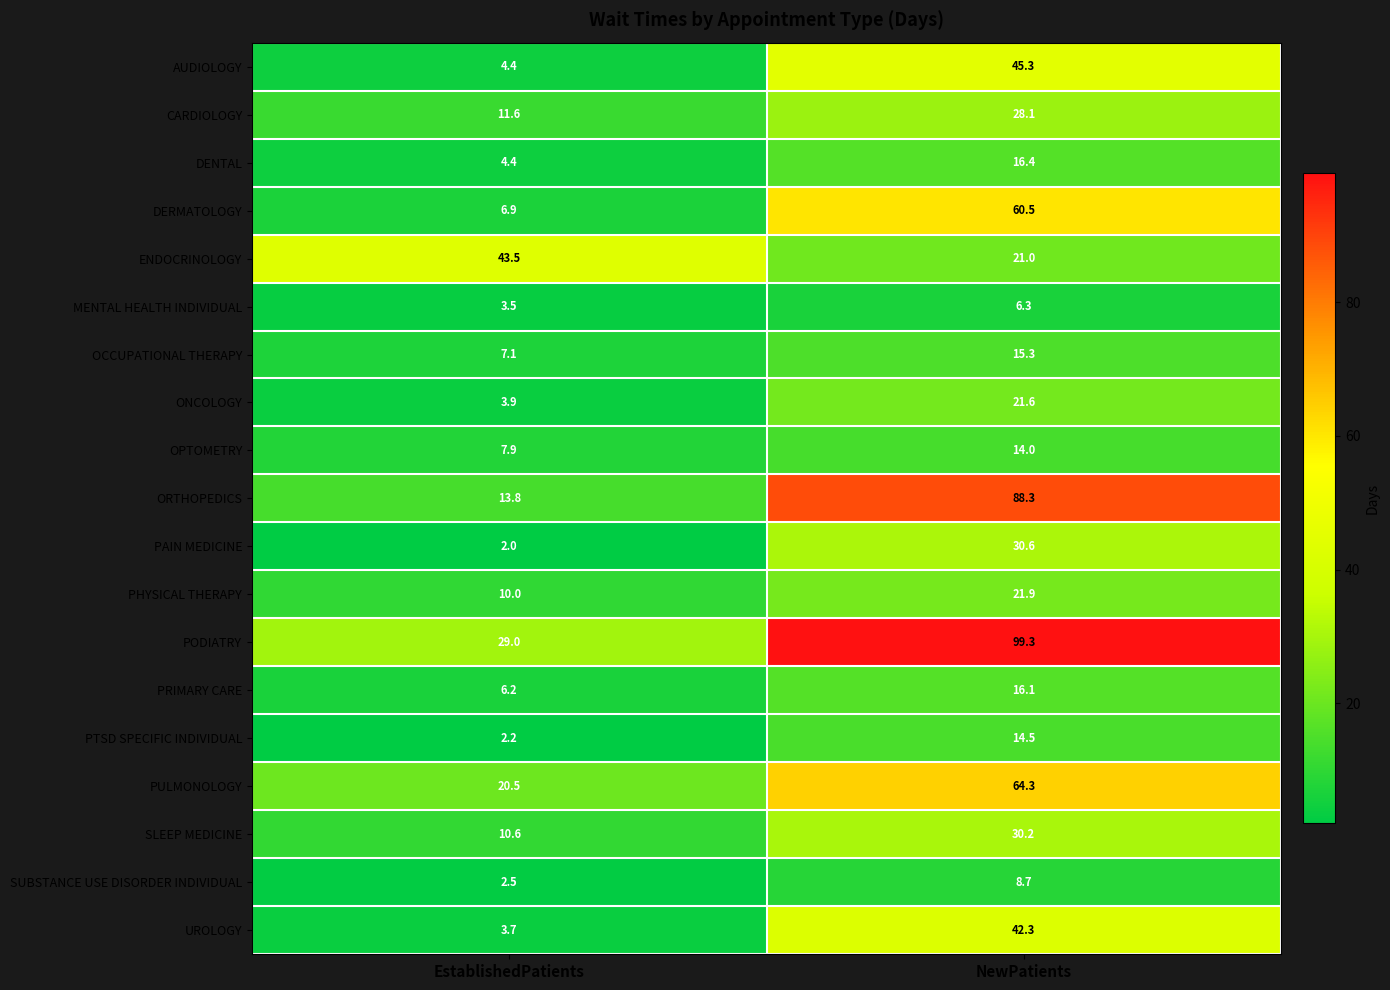

What is the total value across all series at EstablishedPatients?

193.7